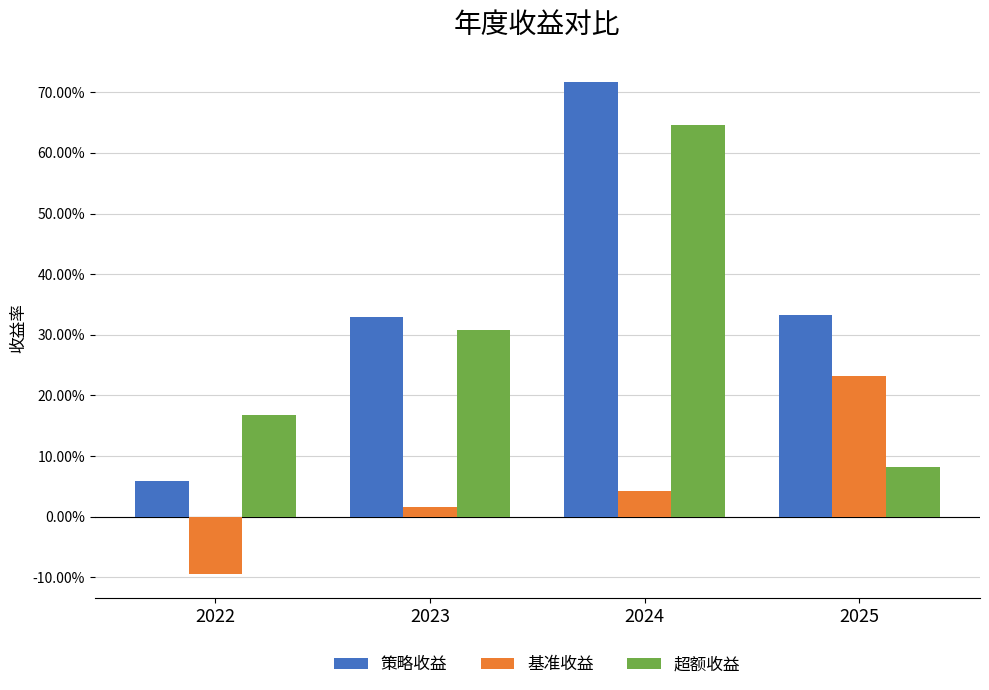

What is the maximum value shown in the chart?

0.7